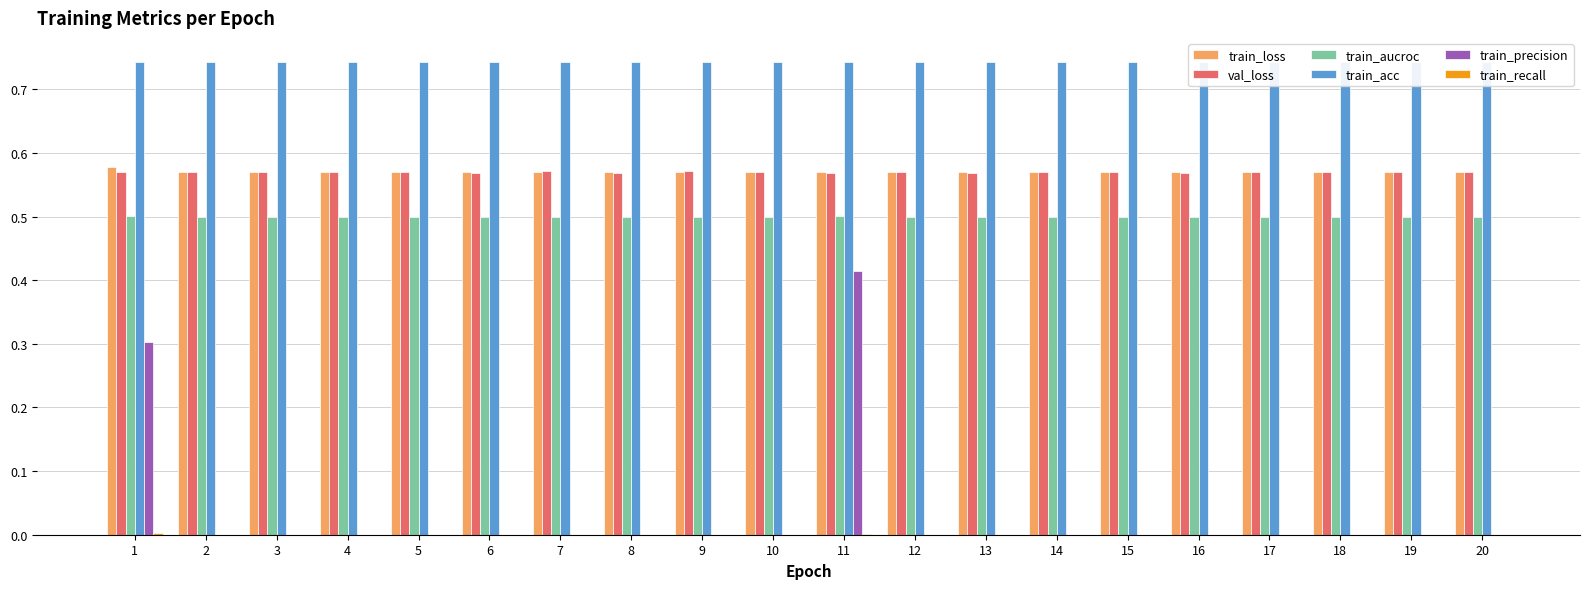

Is the value of train_recall at 6 greater than the value of train_loss at 11?

No